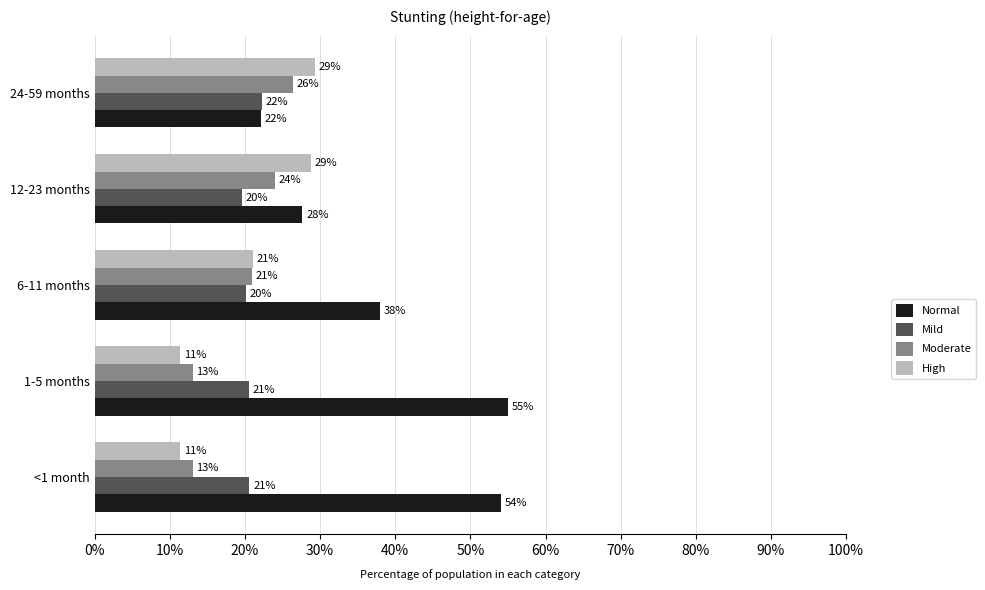

What is the maximum value for Mild?

0.2